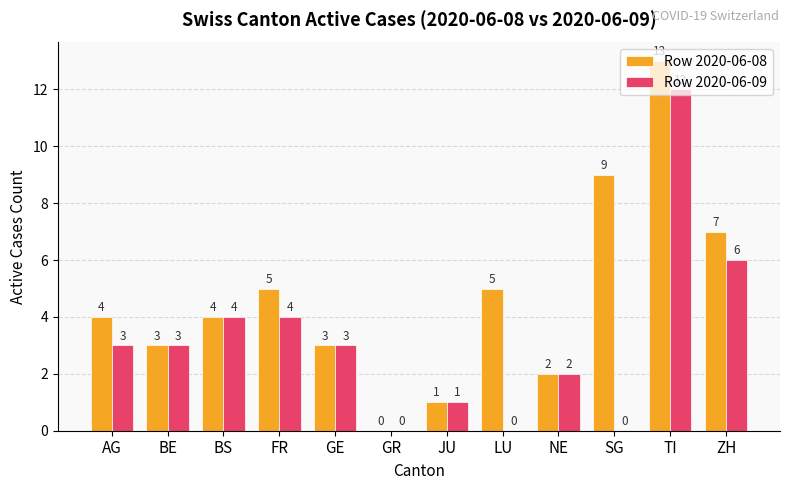

The value of Row 2020-06-09 at FR is 2. True or false?

False